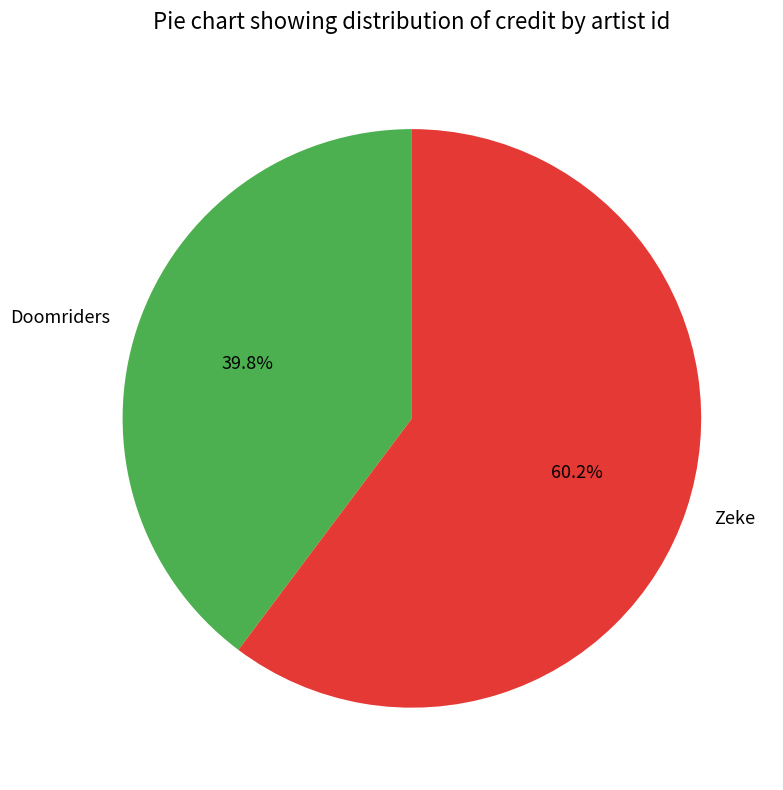

Does Doomriders account for over 50% of the chart?

No